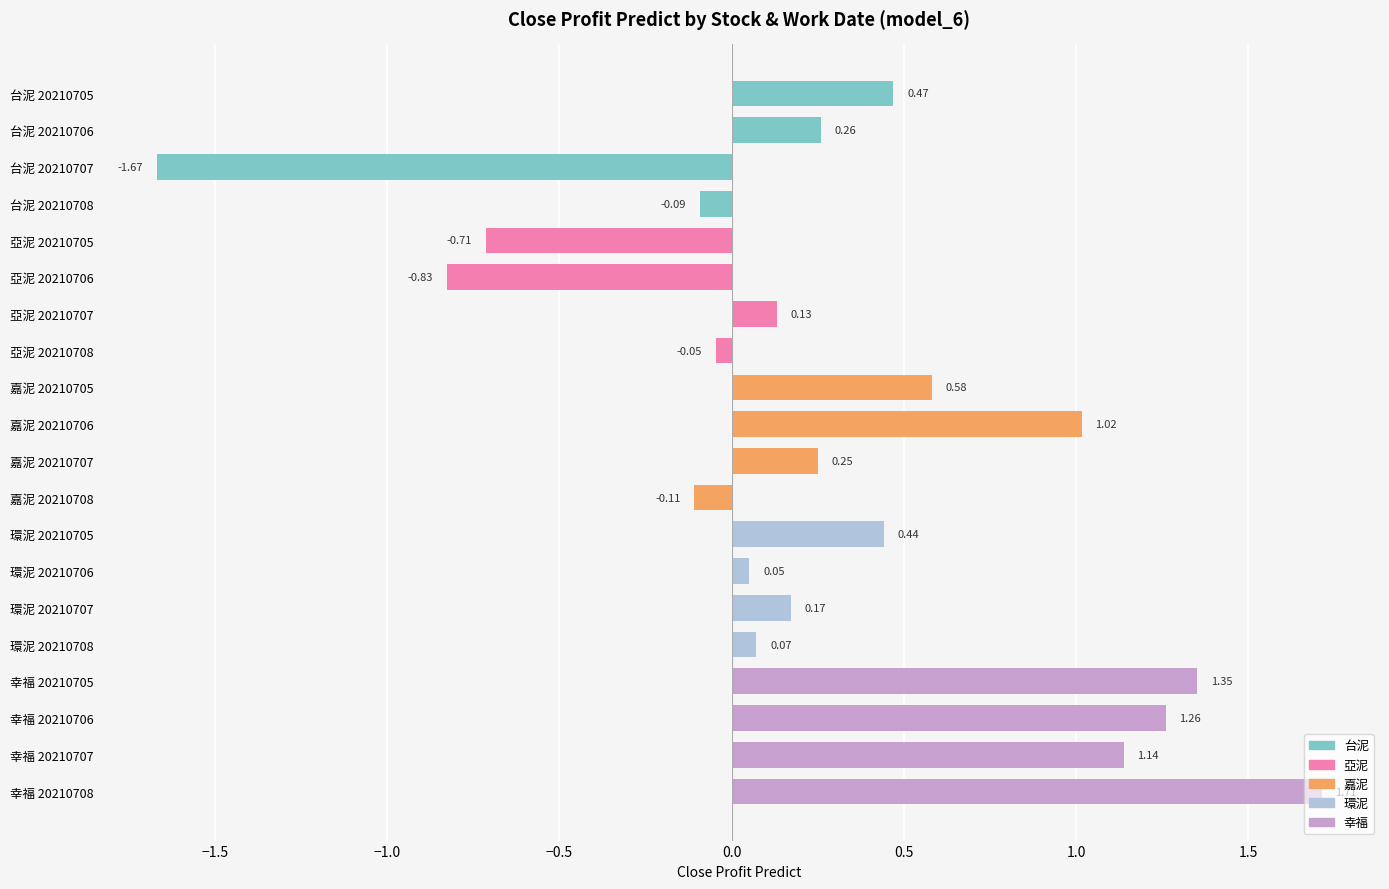

Rank the categories by value from lowest to highest.

台泥 20210707, 亞泥 20210706, 亞泥 20210705, 嘉泥 20210708, 台泥 20210708, 亞泥 20210708, 環泥 20210706, 環泥 20210708, 亞泥 20210707, 環泥 20210707, 嘉泥 20210707, 台泥 20210706, 環泥 20210705, 台泥 20210705, 嘉泥 20210705, 嘉泥 20210706, 幸福 20210707, 幸福 20210706, 幸福 20210705, 幸福 20210708